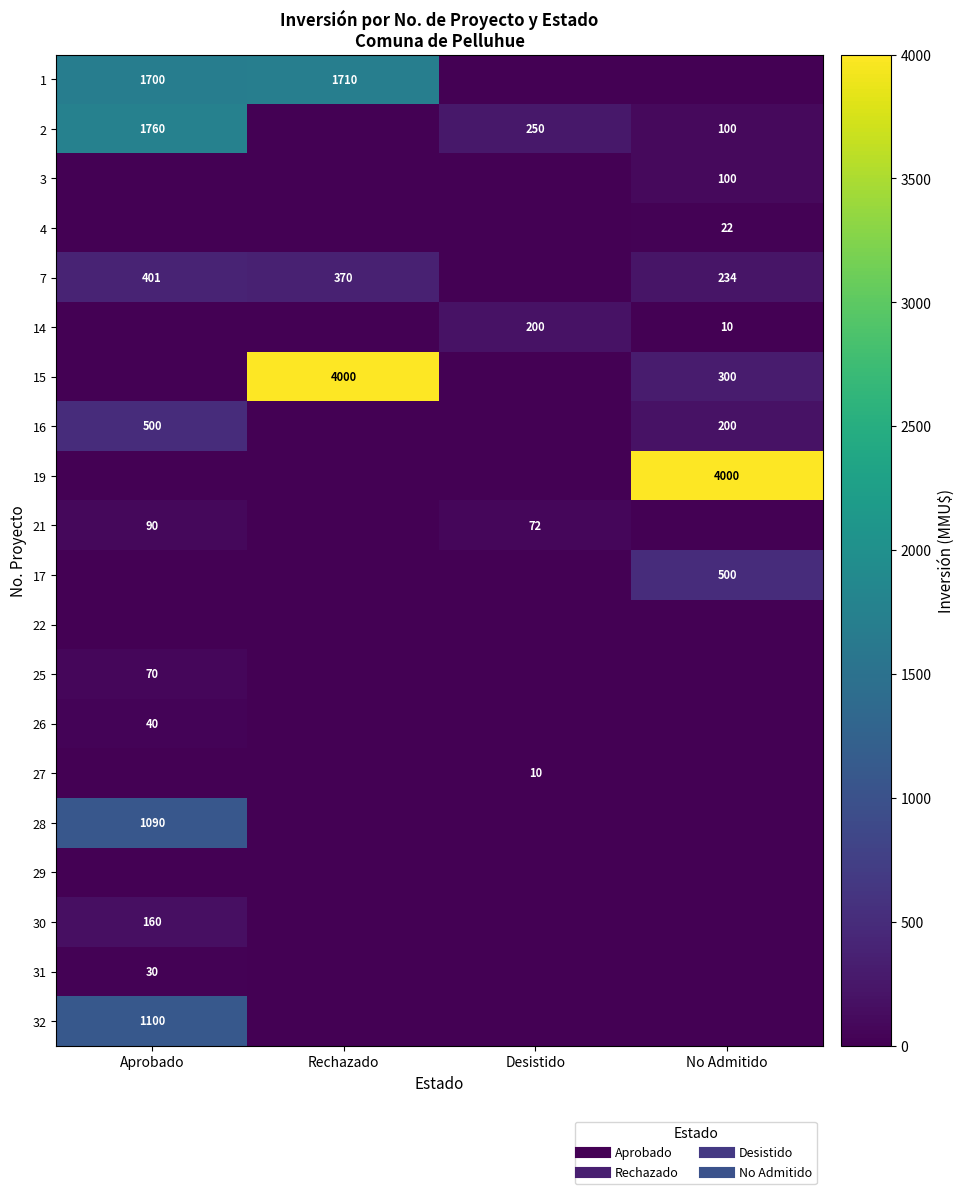

Which category has the lowest value in the 28 series?

Rechazado